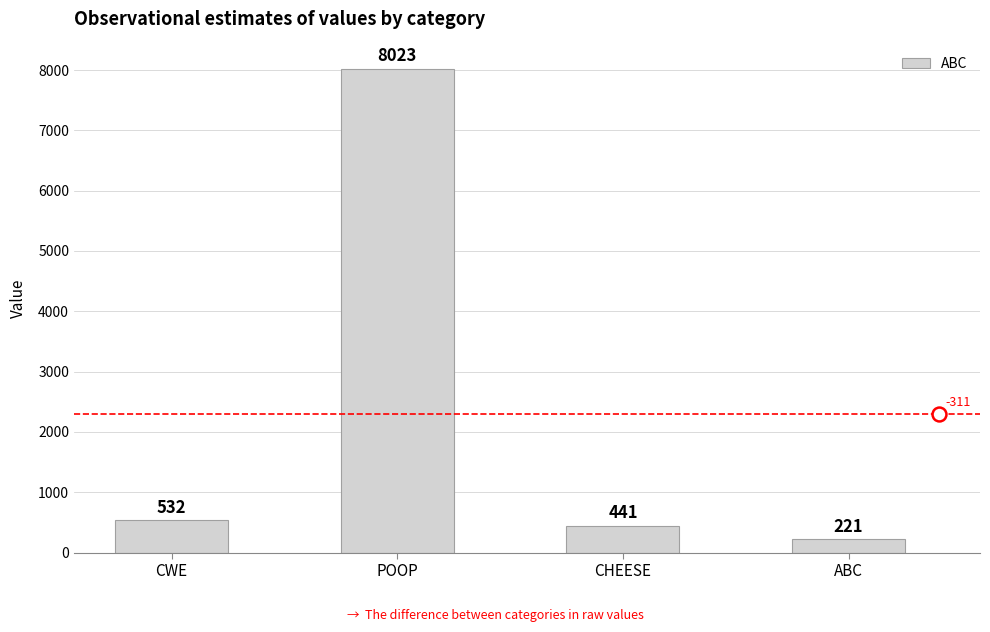

Reading left to right, list all the values displayed in this chart.

532	8023	441	221